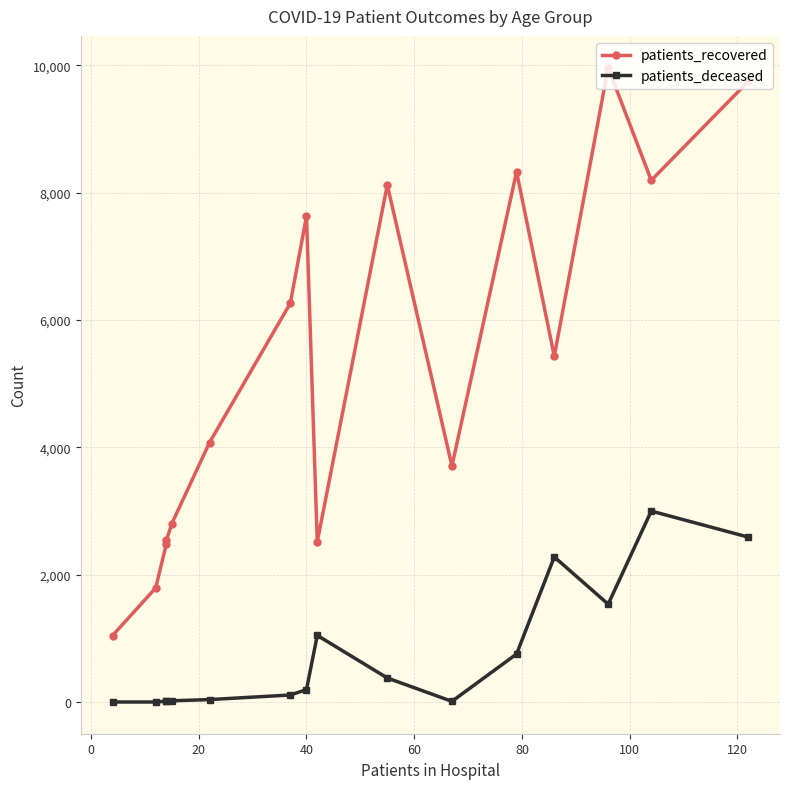

What is the maximum value for patients_deceased?

3001